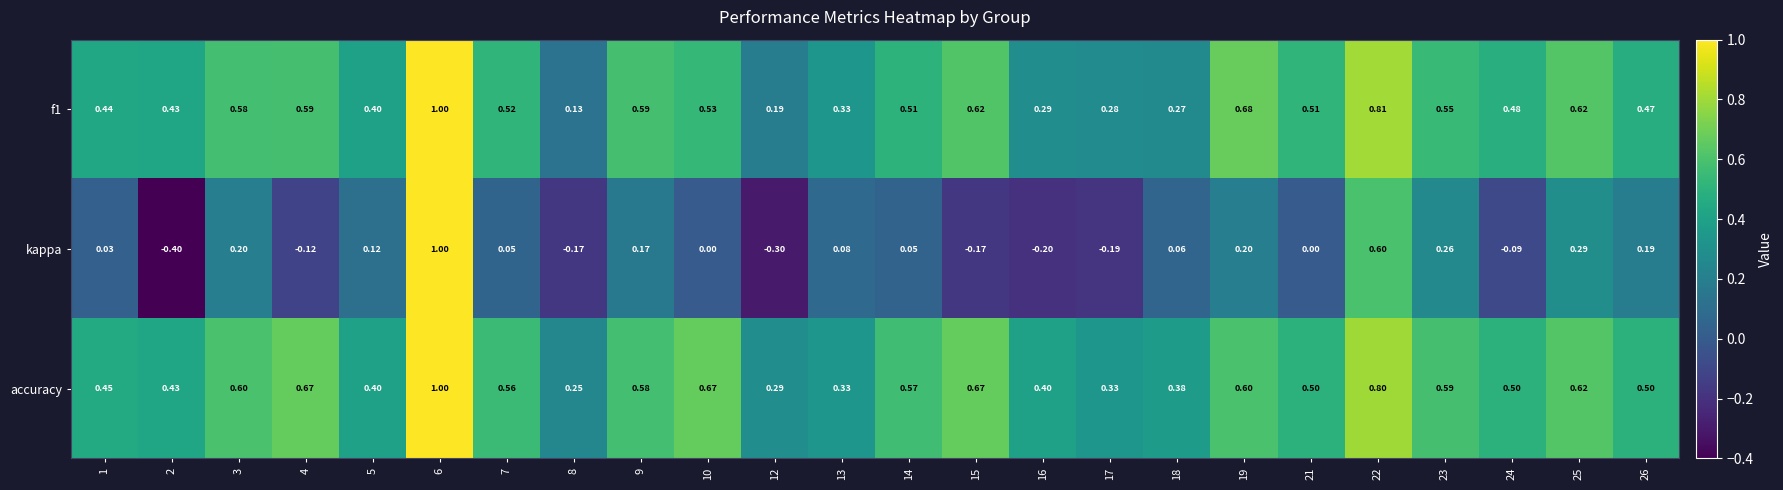

What is the maximum value shown in the chart?

1.0